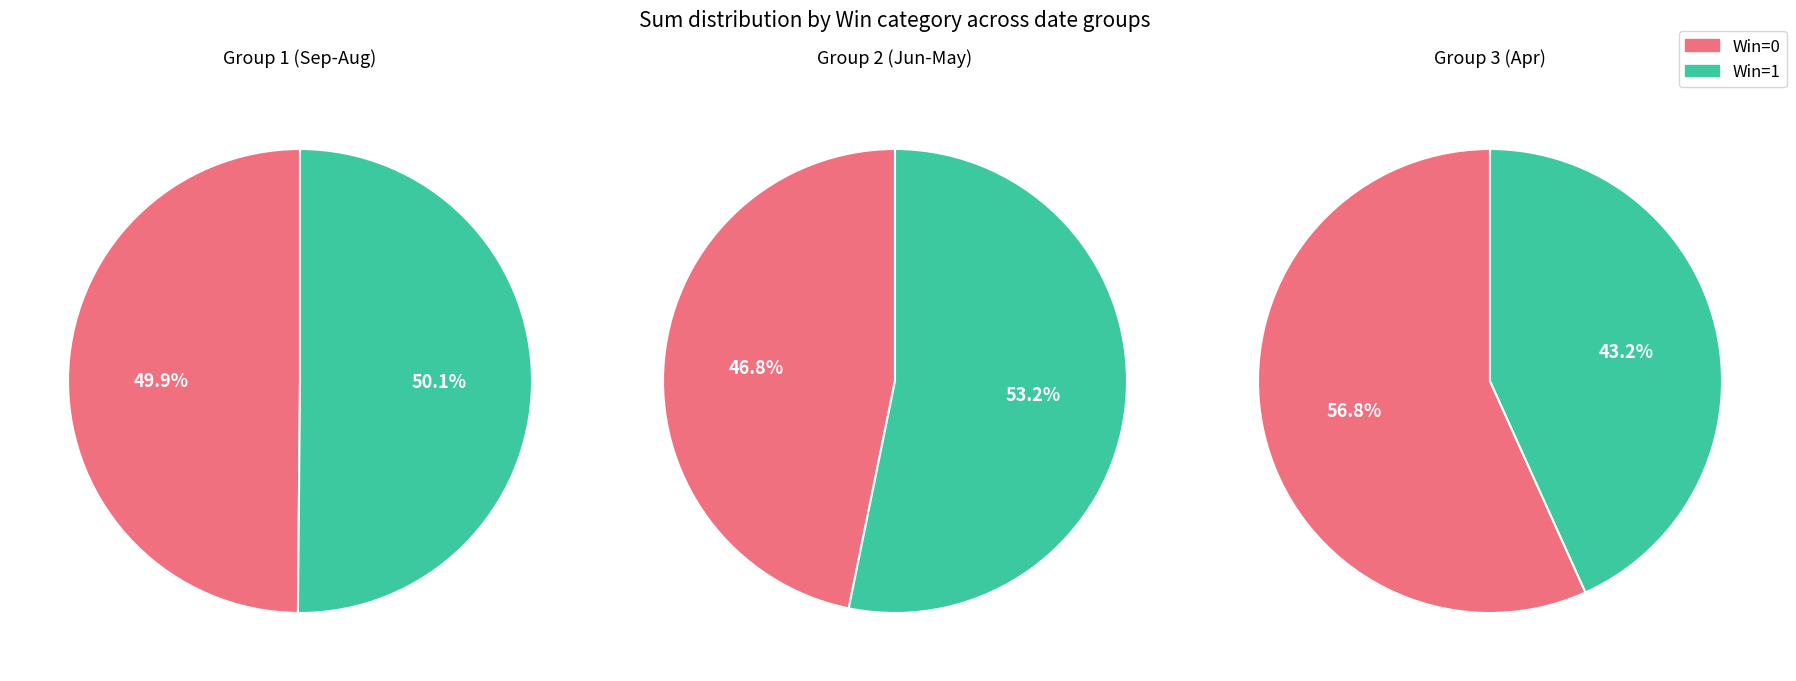

What is the largest slice in the pie chart?

3